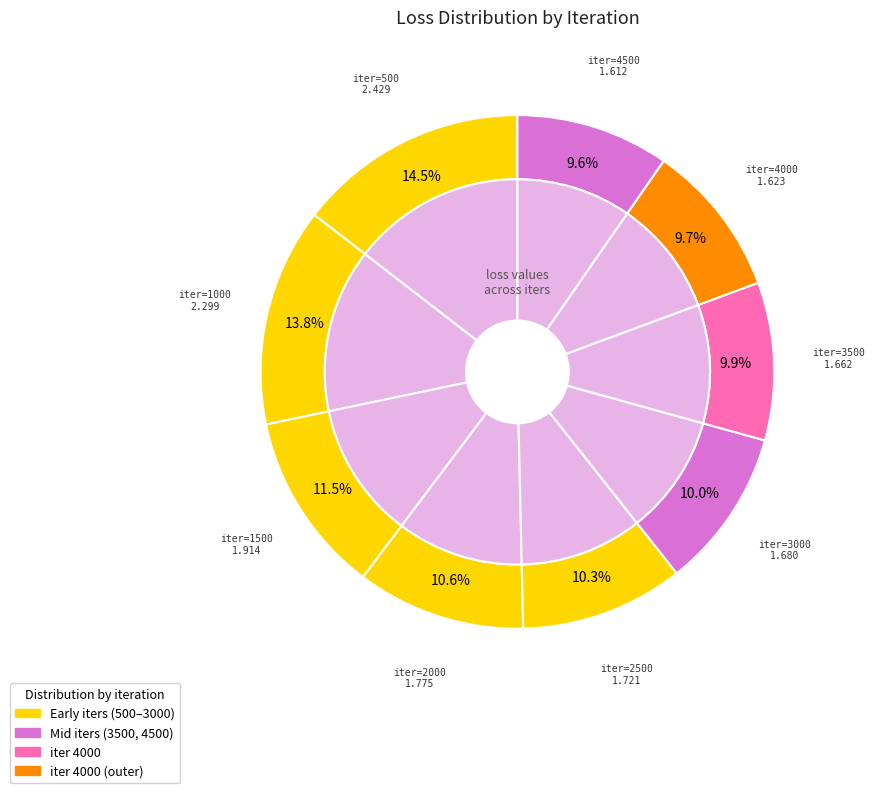

Does any single category account for the majority?

No